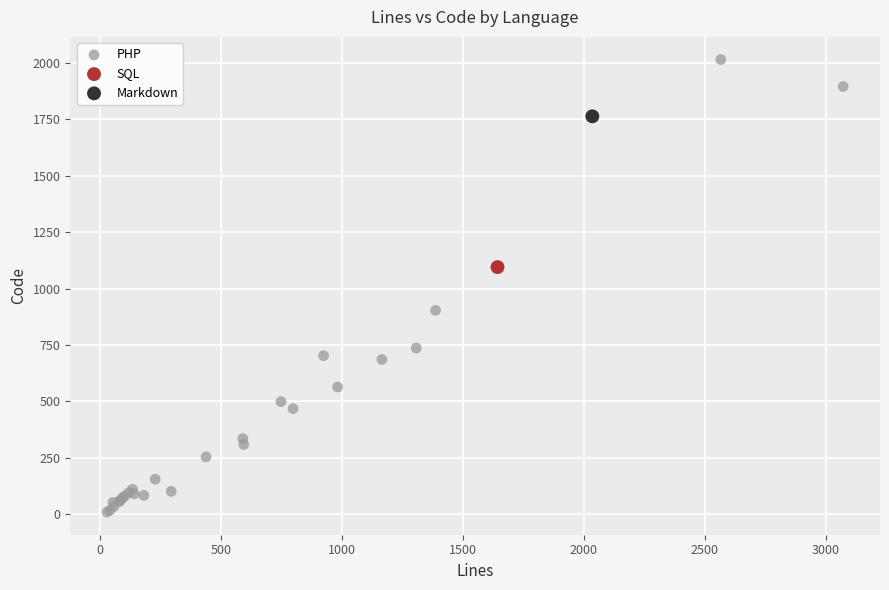

What are all the series names shown in the legend?

PHP, SQL, Markdown